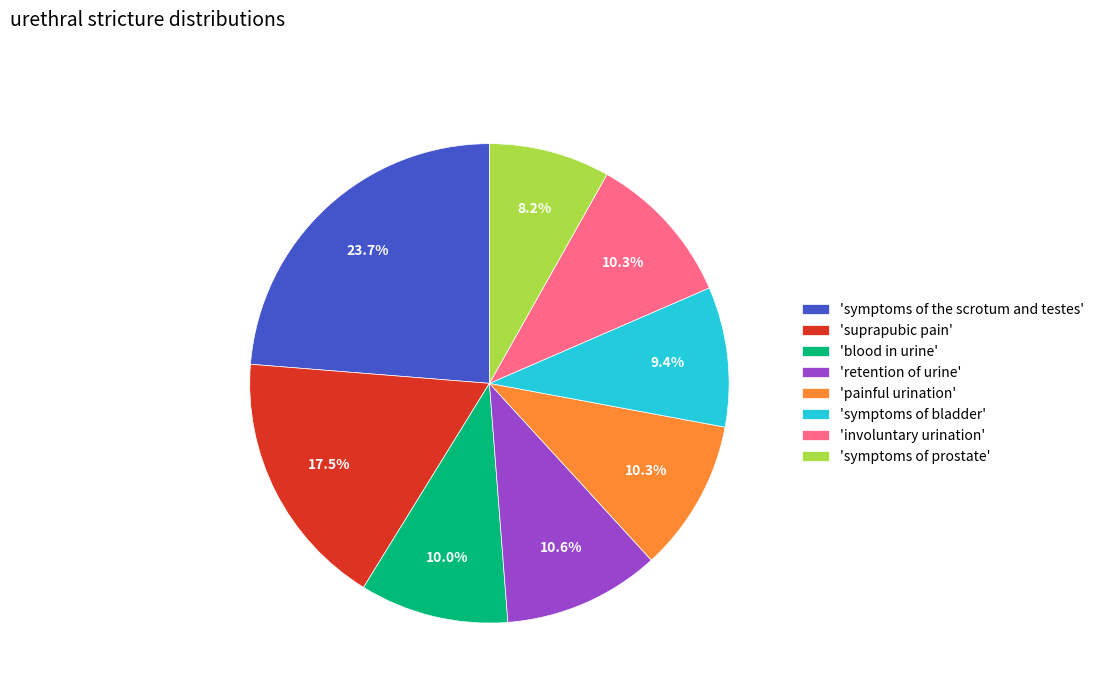

Is the sum of 'painful urination' and 'symptoms of prostate' greater than half?

No